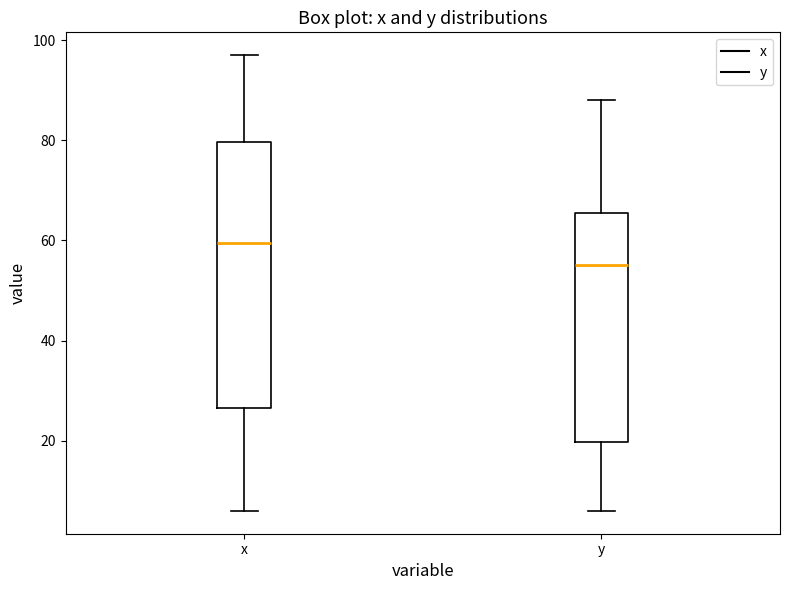

Comparing the boxes themselves (not the whiskers), which one is the tallest?

x